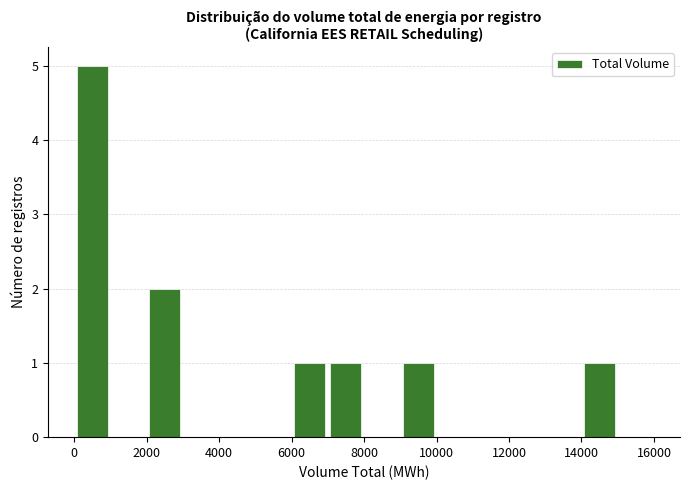

Reading left to right, transcribe this chart: for each bar, give the range it covers on the x-axis and its height. The values are not printed on the chart, so give them approximately, as read against the axis.

0 to 1000: 5
1000 to 2000: 0
2000 to 3000: 2
3000 to 4000: 0
4000 to 5000: 0
5000 to 6000: 0
6000 to 7000: 1
7000 to 8000: 1
8000 to 9000: 0
9000 to 10000: 1
10000 to 11000: 0
11000 to 12000: 0
12000 to 13000: 0
13000 to 14000: 0
14000 to 15000: 1
15000 to 16000: 0